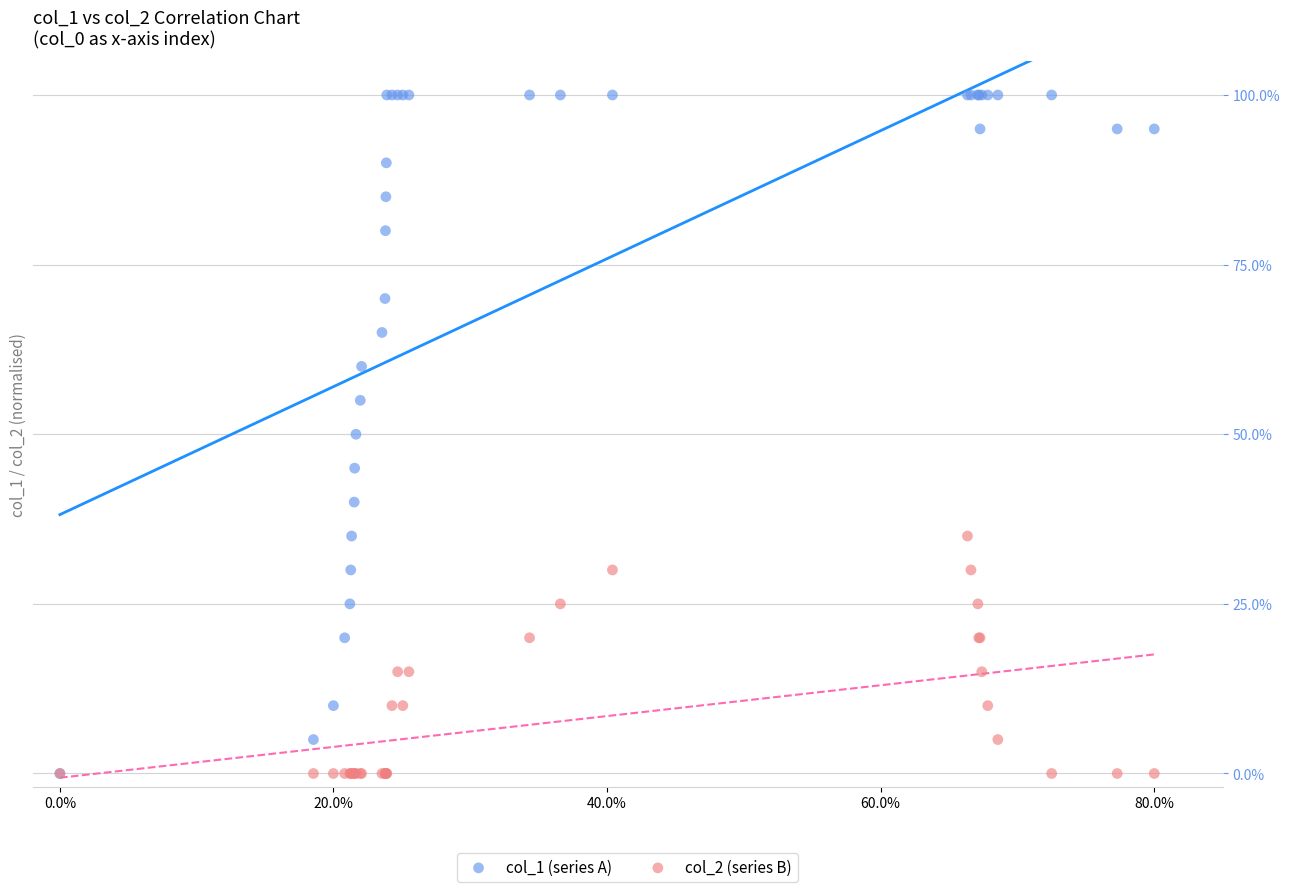

Which series has the widest spread of Y values?

col_1 (series A)